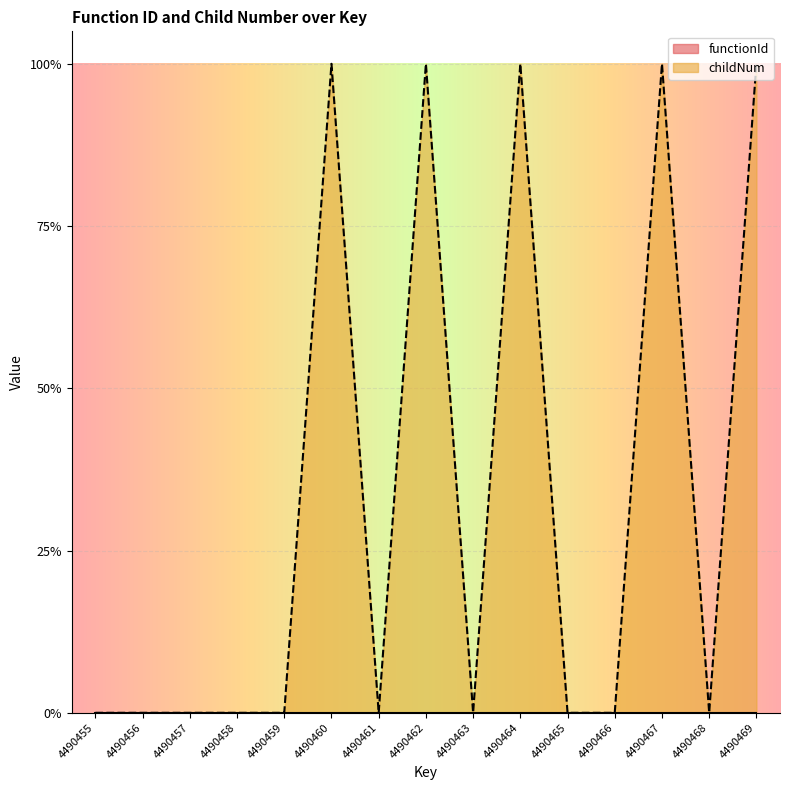

Rank the categories by value from lowest to highest.

4490455, 4490456, 4490457, 4490458, 4490459, 4490461, 4490463, 4490465, 4490466, 4490468, 4490460, 4490462, 4490464, 4490467, 4490469